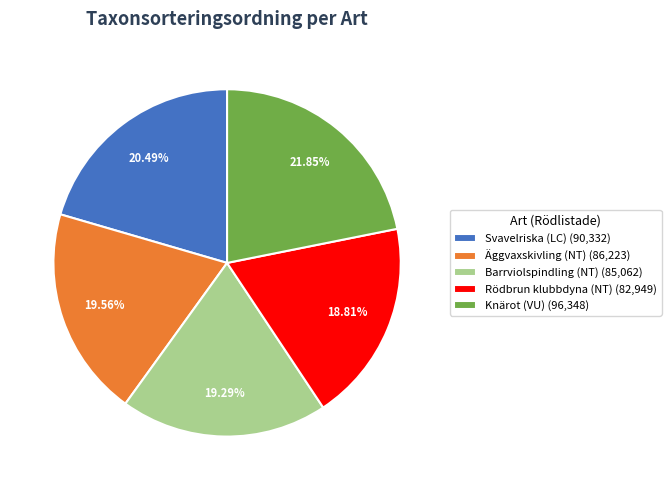

To the nearest percent, what is the difference between the largest and smallest slice percentages?

3%